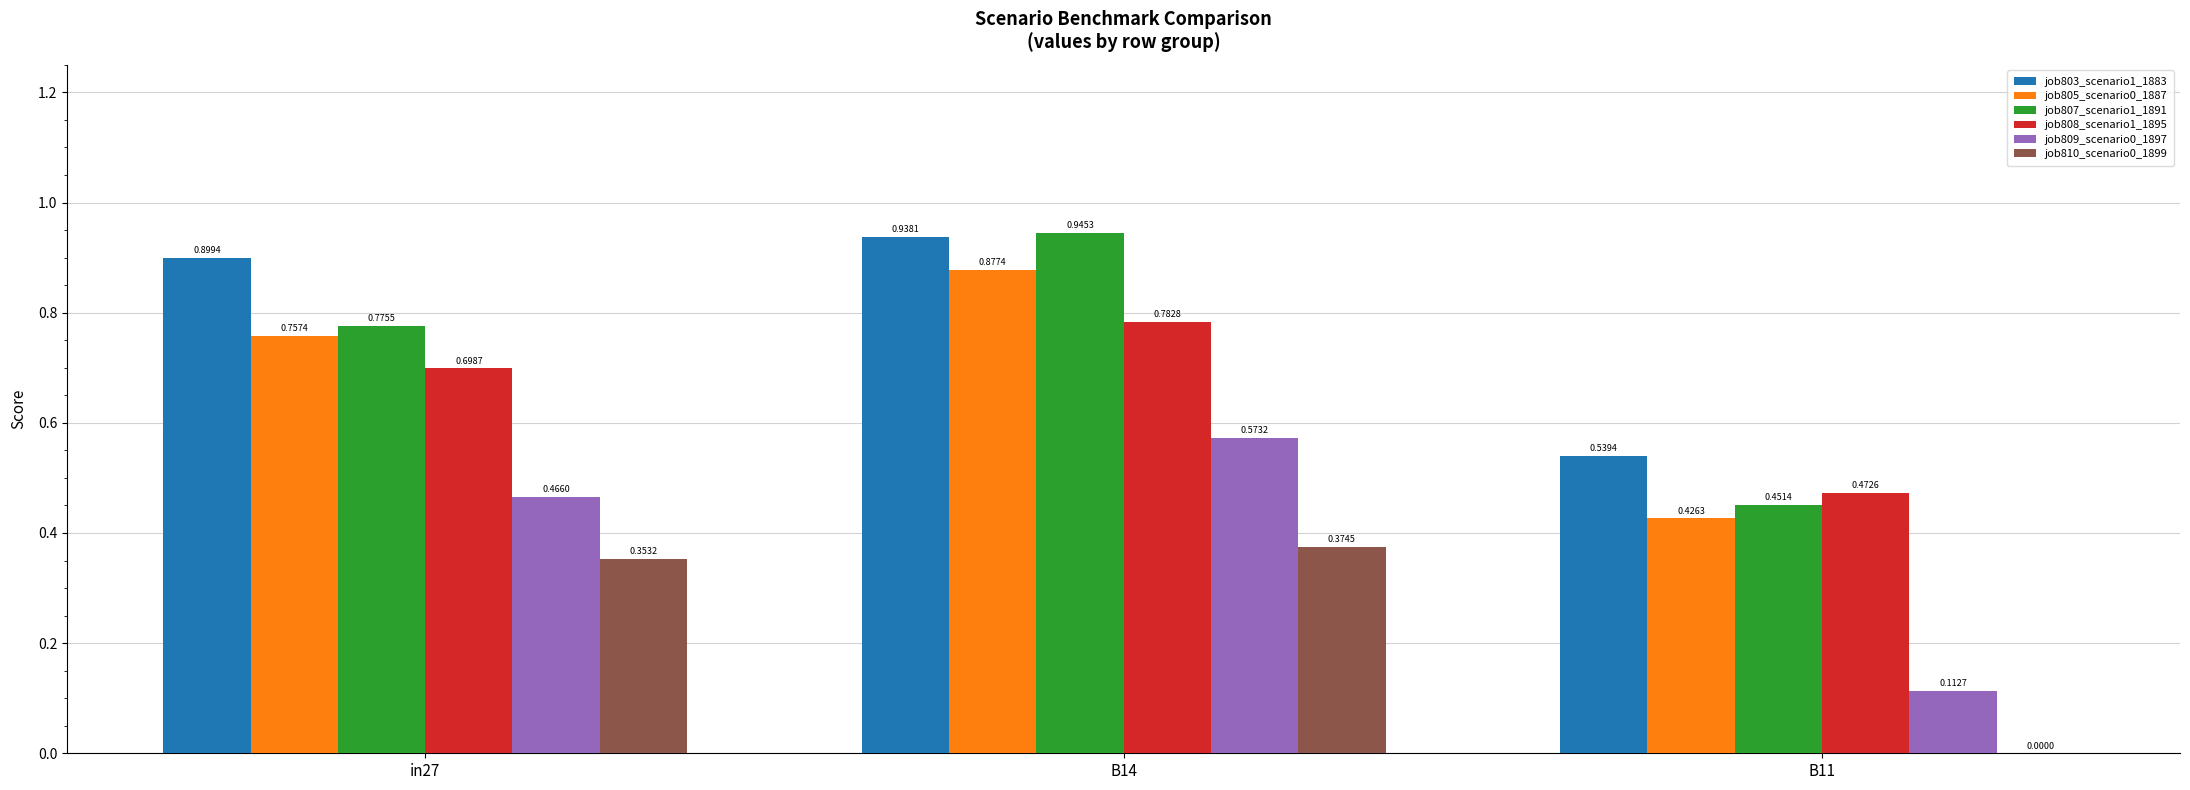

Between in27 and B14, which series saw the biggest shift?

job807_scenario1_1891